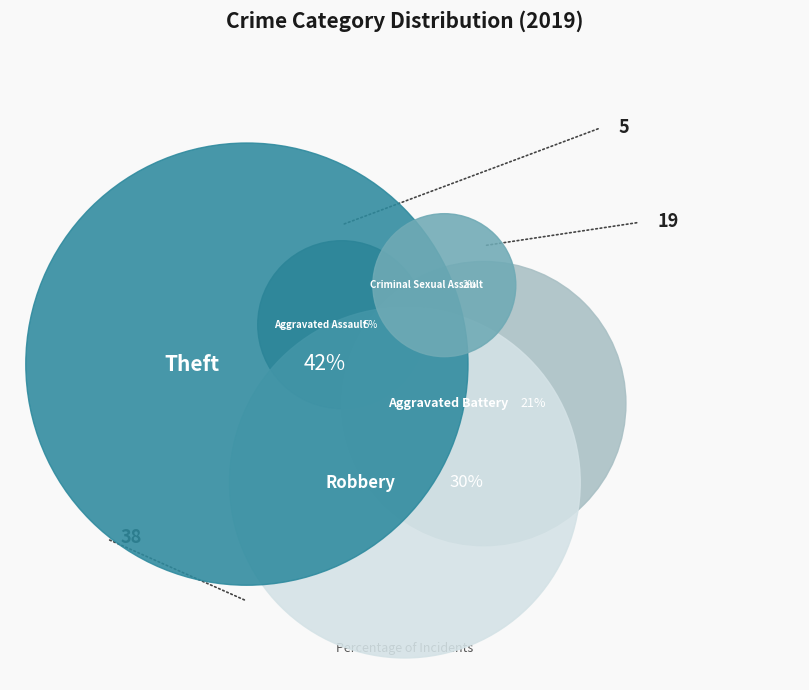

What percentage is the Theft slice, to the nearest percent?

42%